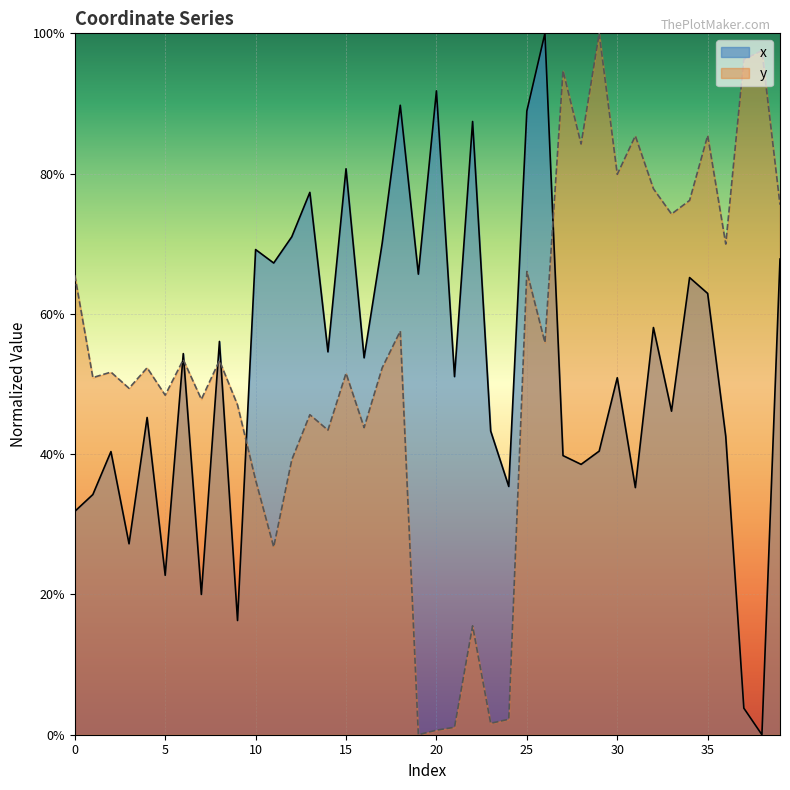

Rank the series by their average value, from highest to lowest.

y, x